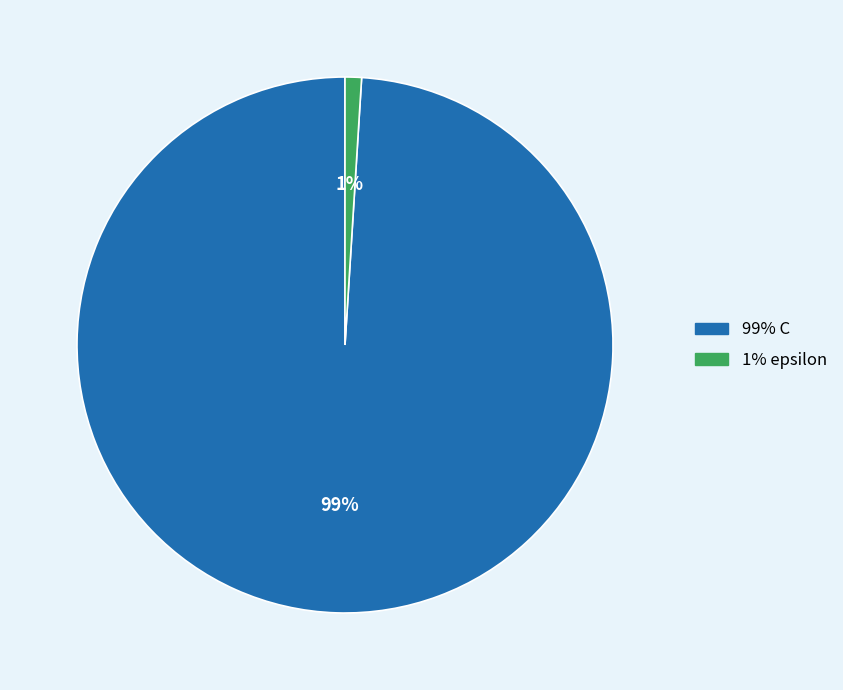

To the nearest percent, what percentage of the pie is 1% epsilon?

1%